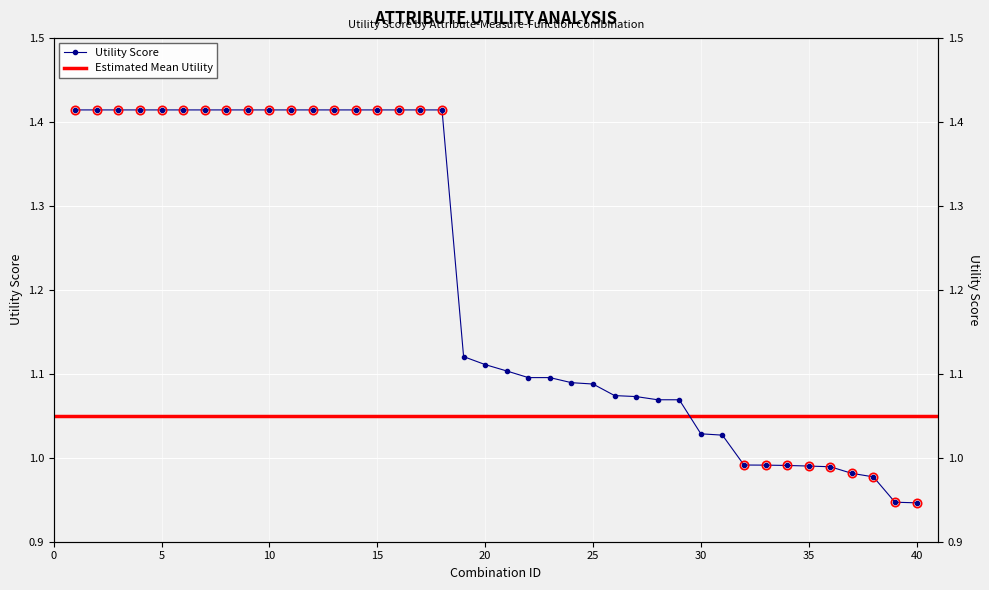

Between 39 and 2, which is larger?

2